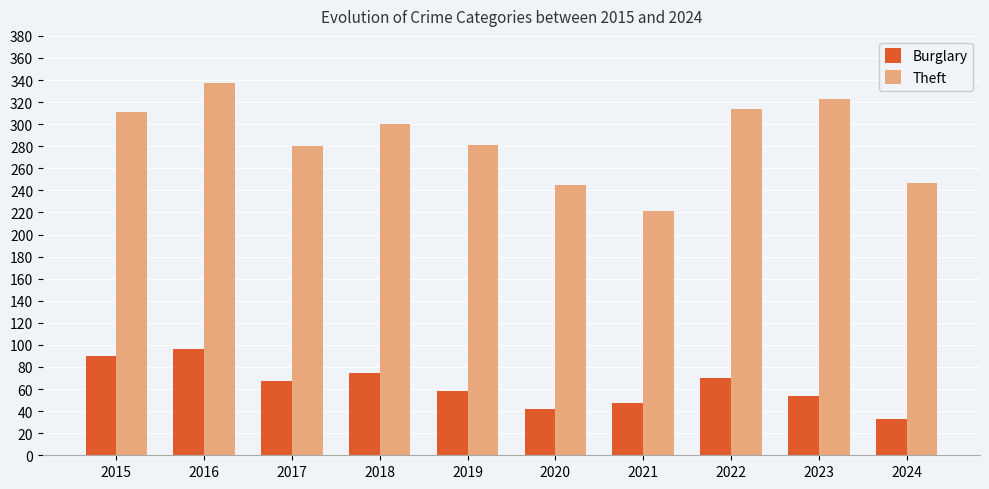

Which series has the largest total across all categories?

Theft